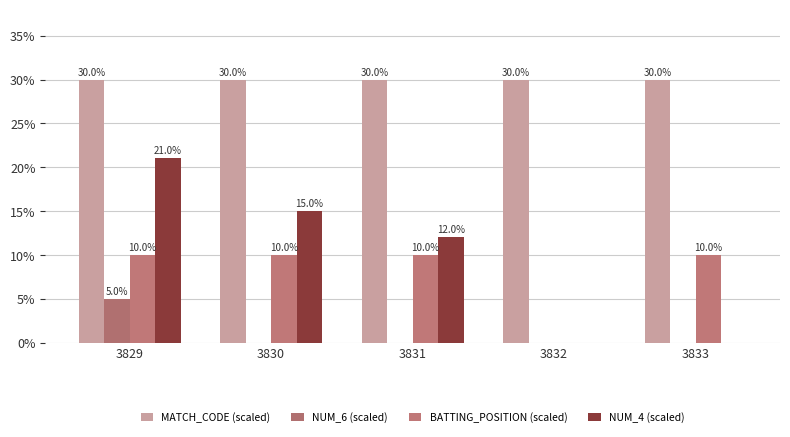

Are the bars grouped side by side (vs. stacked)?

Yes